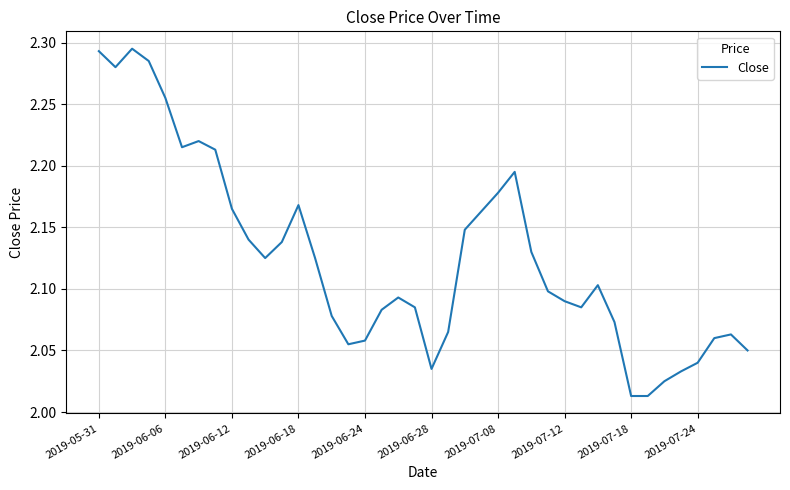

What is the difference between the second highest and second lowest values?

0.3